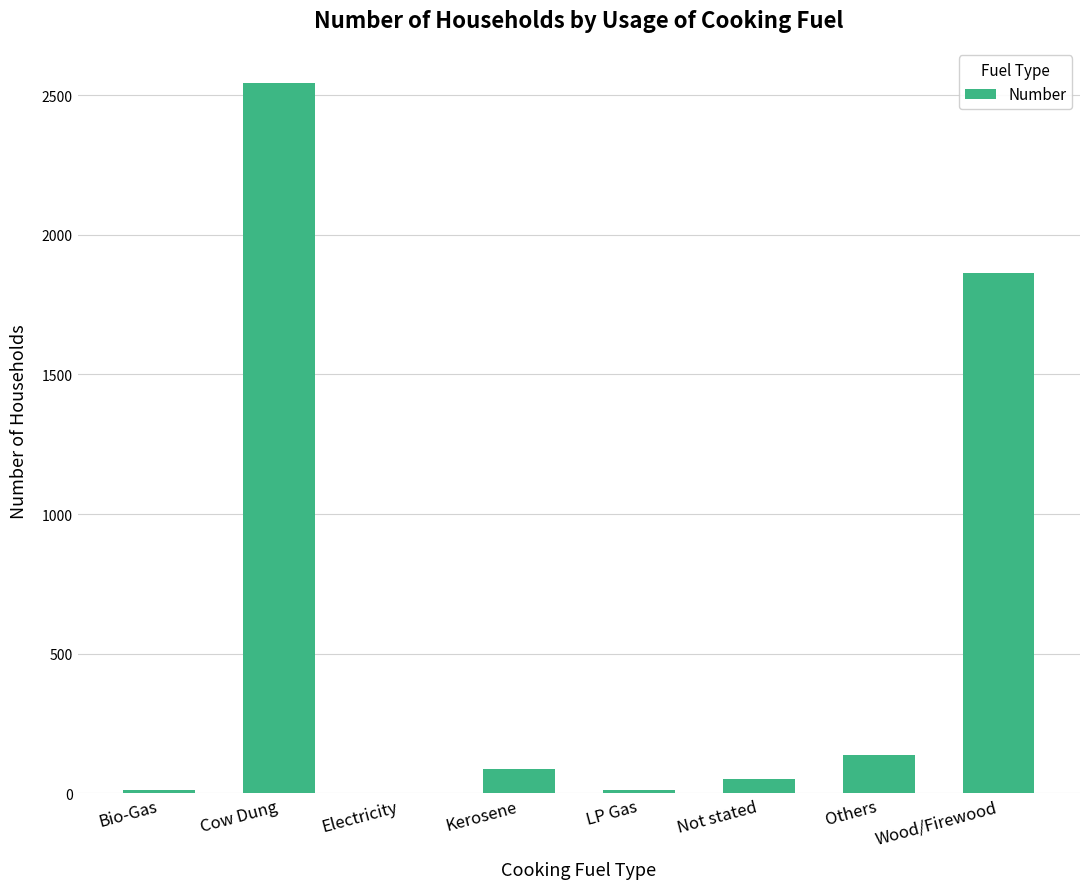

What is the sum of all values?

4707